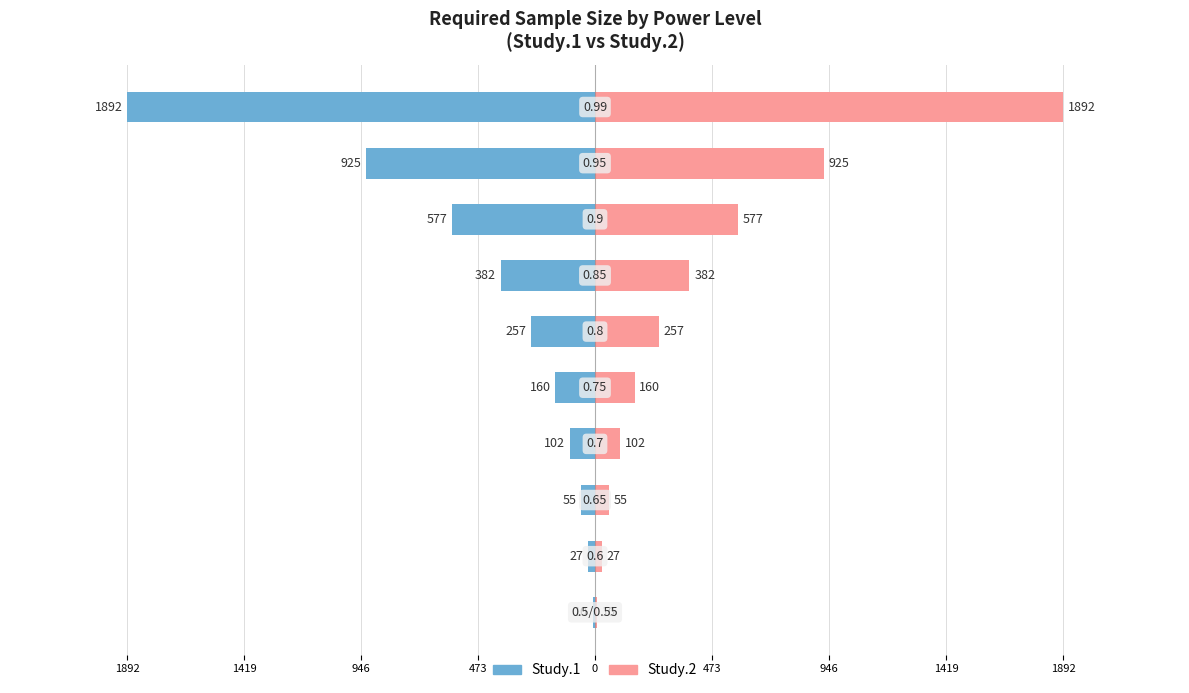

What is the average value of the Study.1 (n required) series?

-439